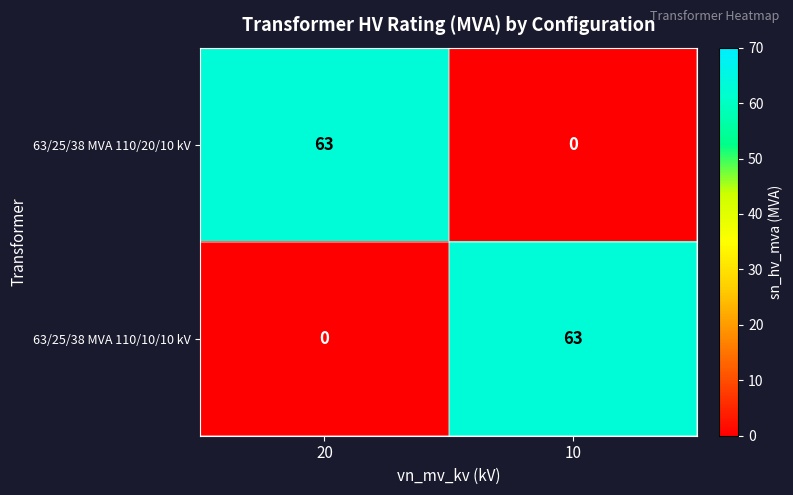

Where is 63/25/38 MVA 110/10/10 kV nearest to the value 31?

20